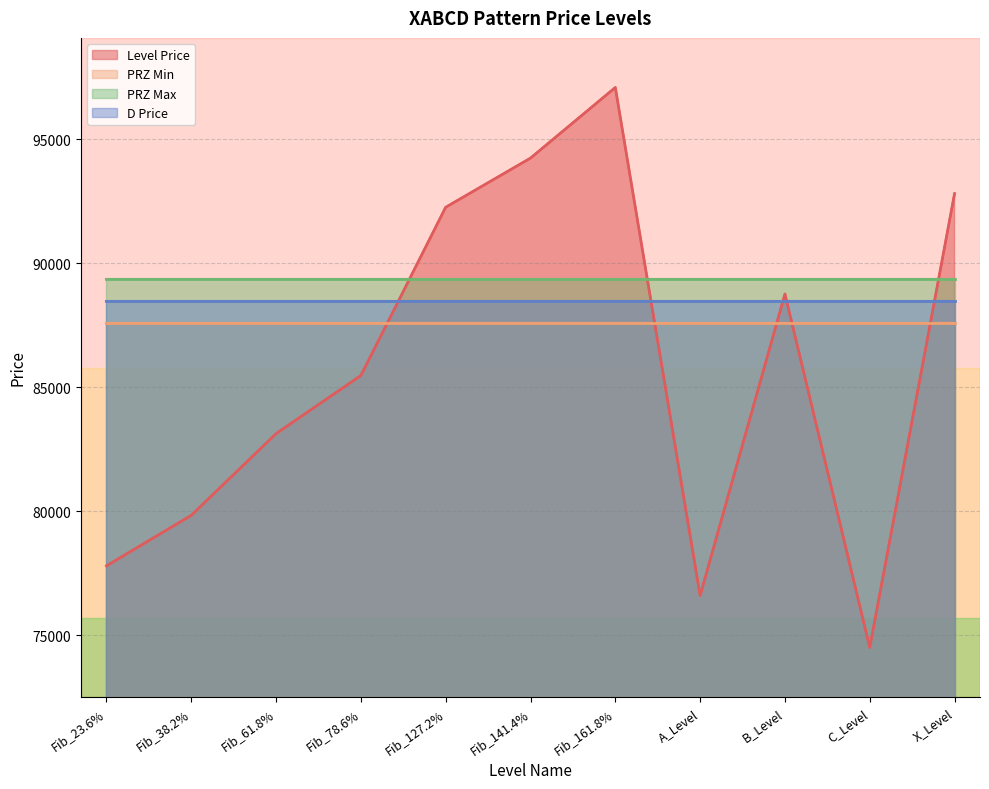

True or false: PRZ_Max and PRZ_Min intersect in this chart.

False